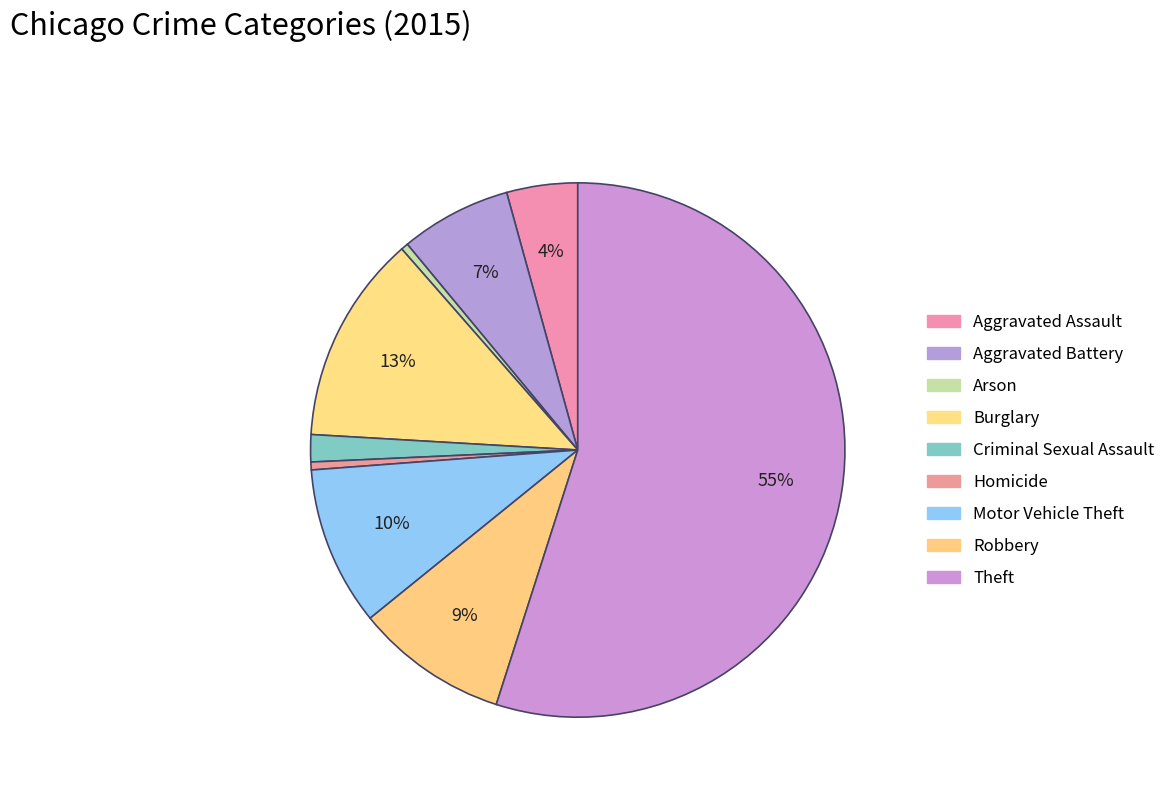

Count the number of slices in the pie.

9